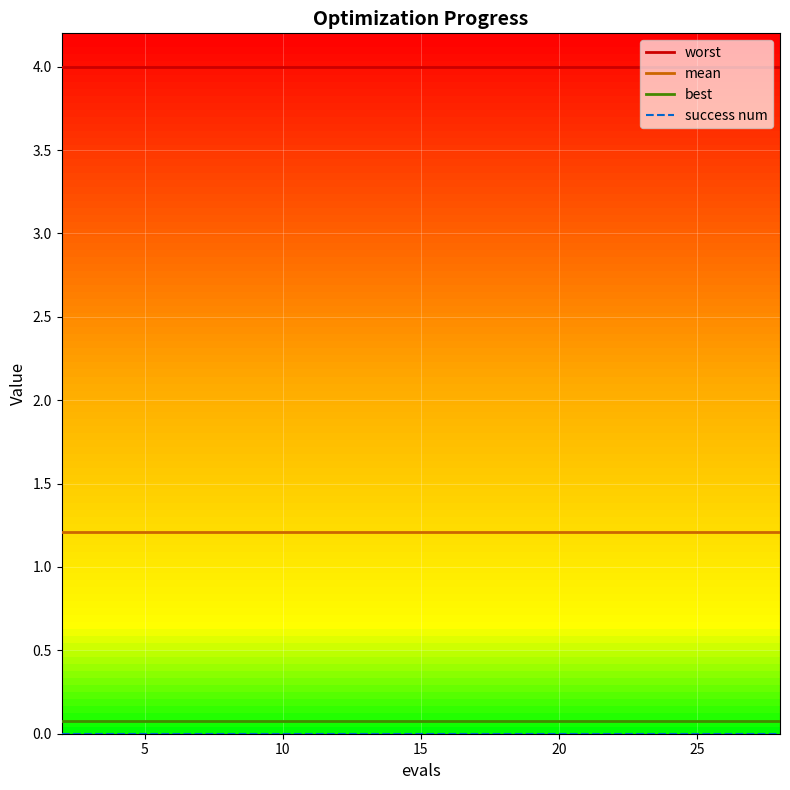

Is it true that best equals 0.1 at 2?

True